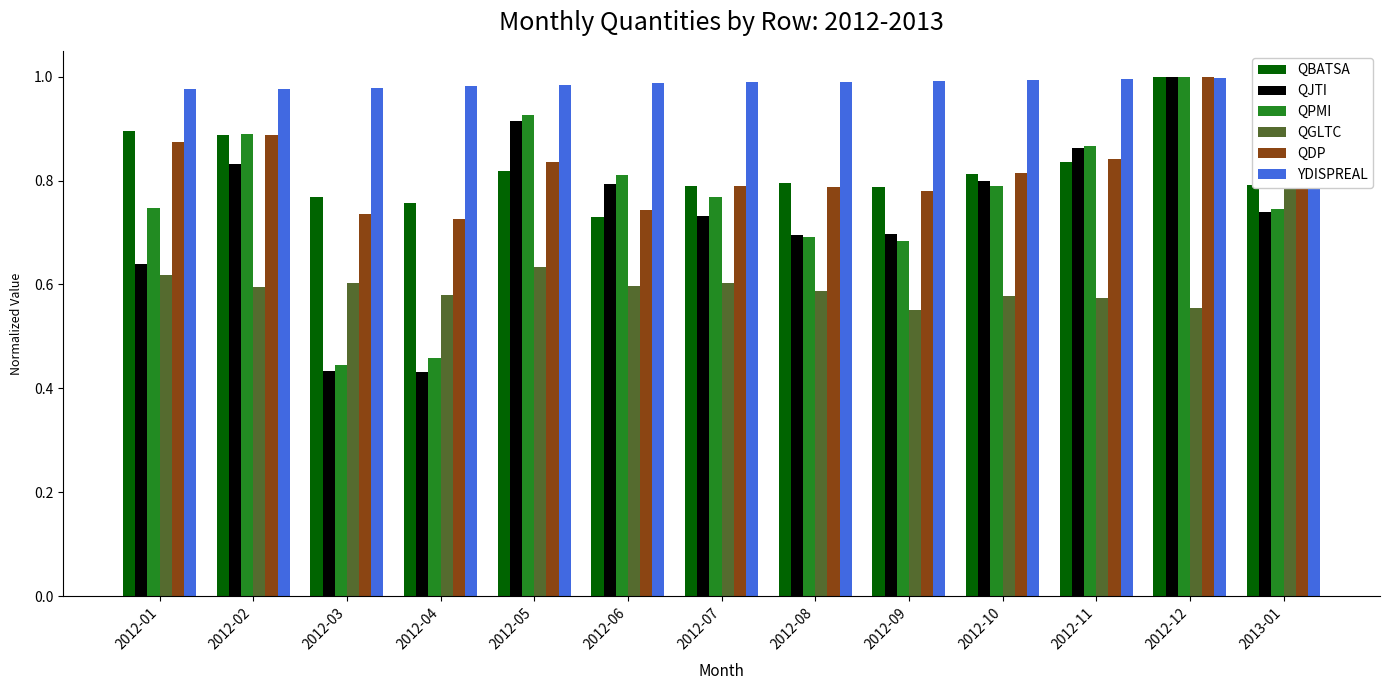

What is the label of the 3rd bar from the left?

2012-03